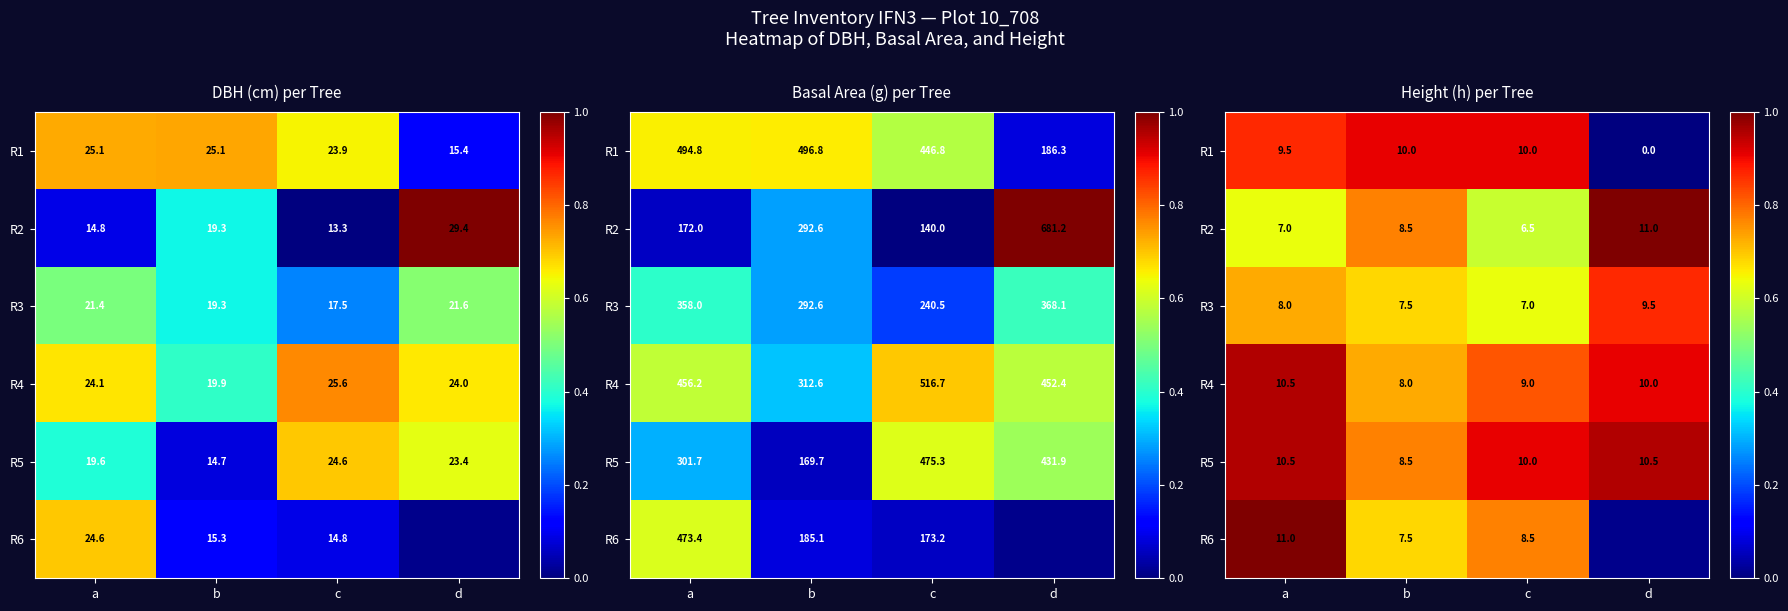

Which series has the largest total across all categories?

R5